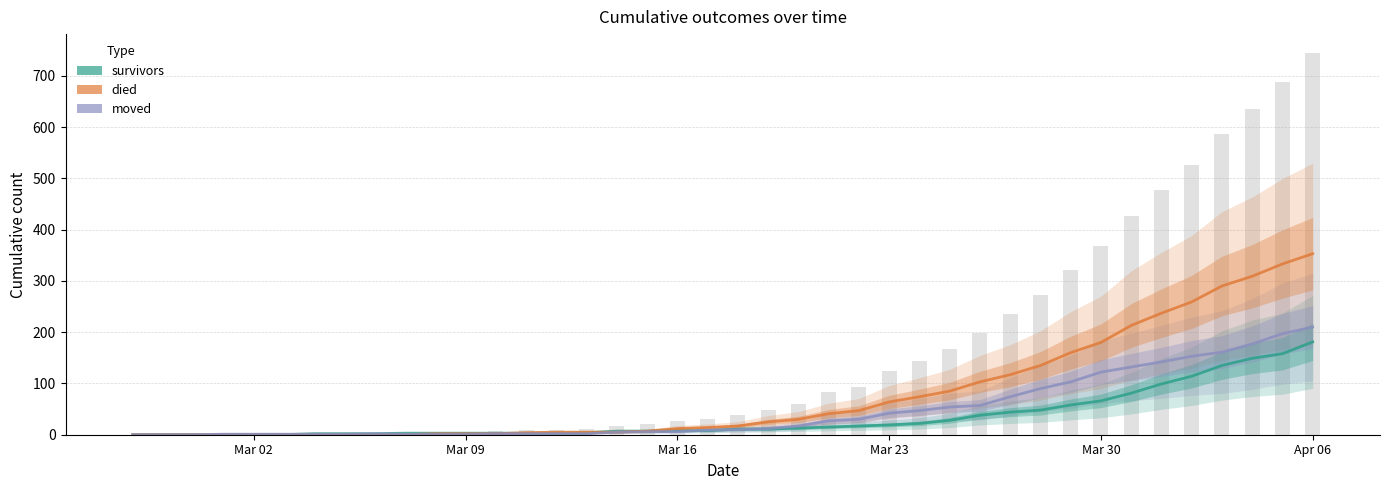

True or false: moved has a value of 8 at 21.

False